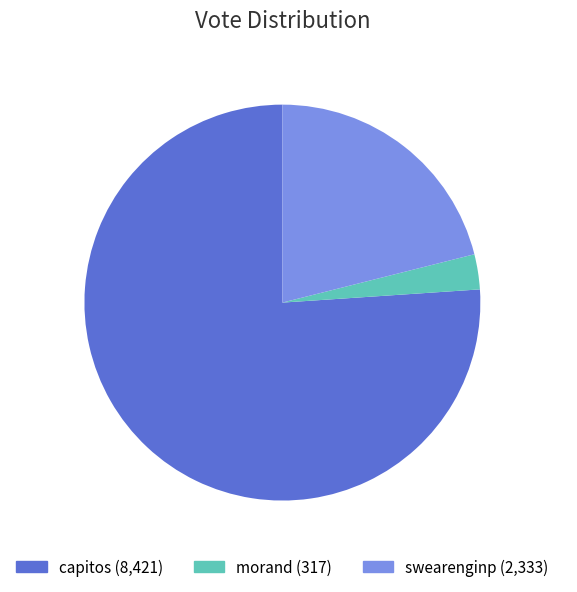

What is the ratio of the value at capitos to the value at swearenginp?

3.6